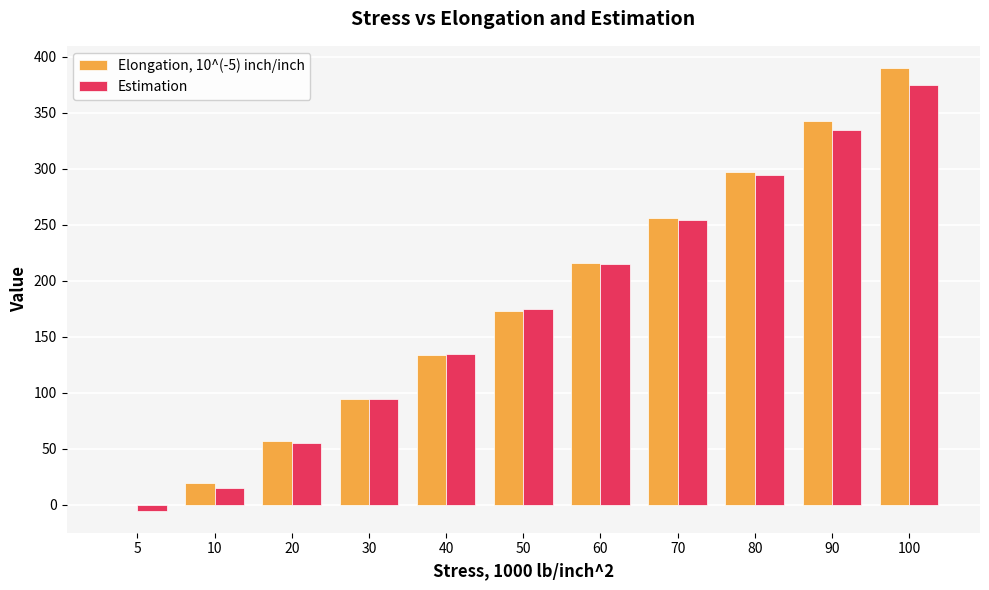

How many groups of bars are there?

11